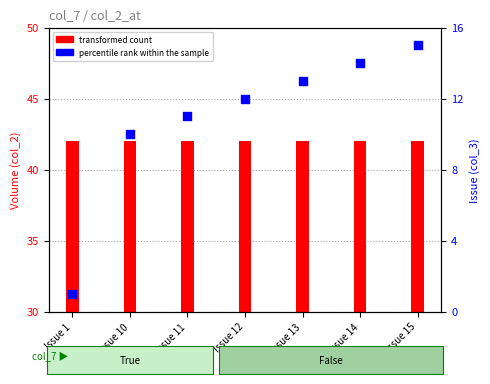

Which series contains the lowest Y value?

percentile rank within the sample